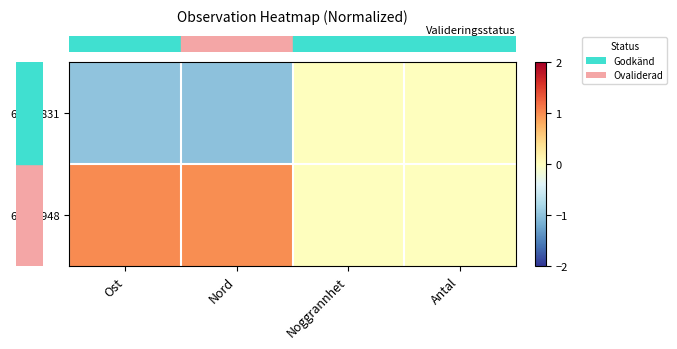

At Noggrannhet, list the series in order from largest to smallest.

row_0, row_1